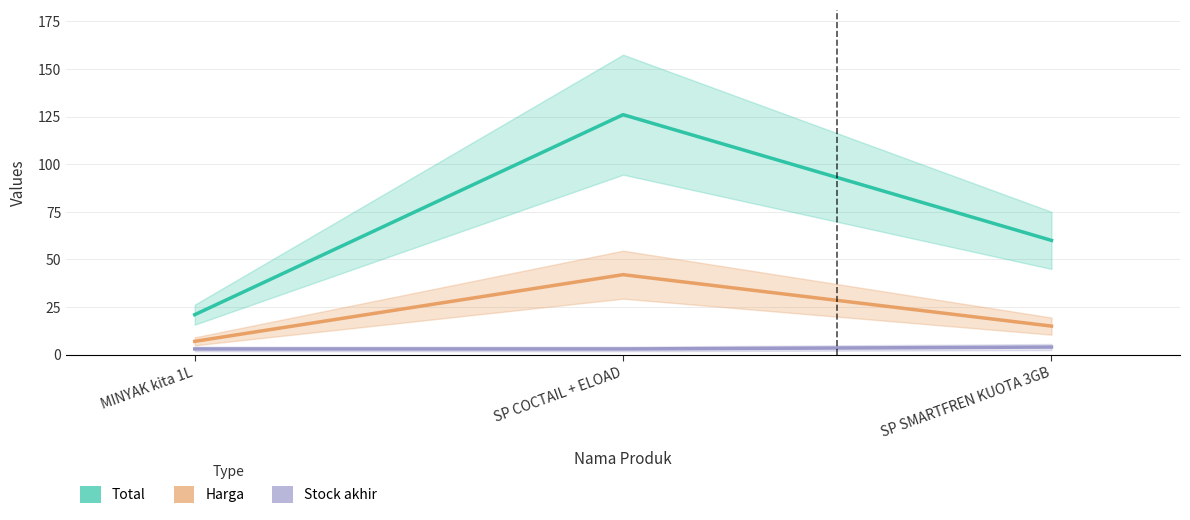

Which series has the largest total across all categories?

Total